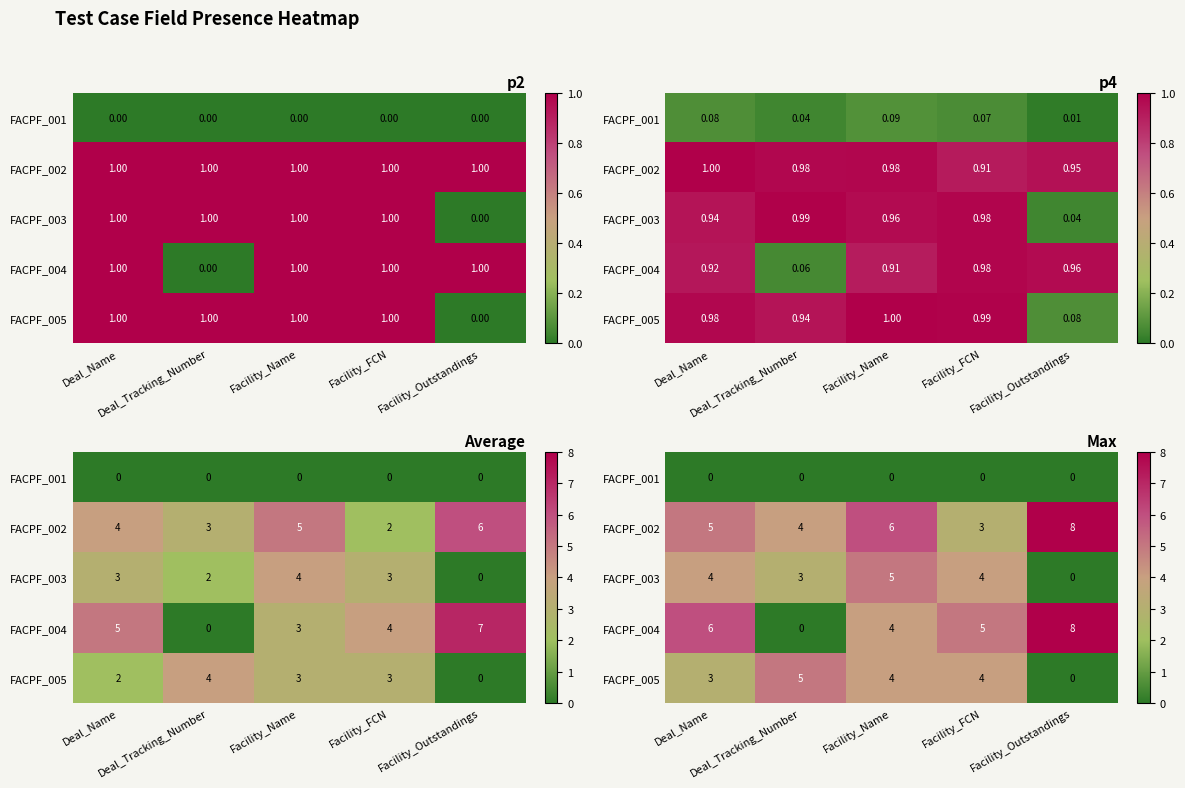

The FACPF_002 series shows 14 at Facility_Outstandings. True or false?

False